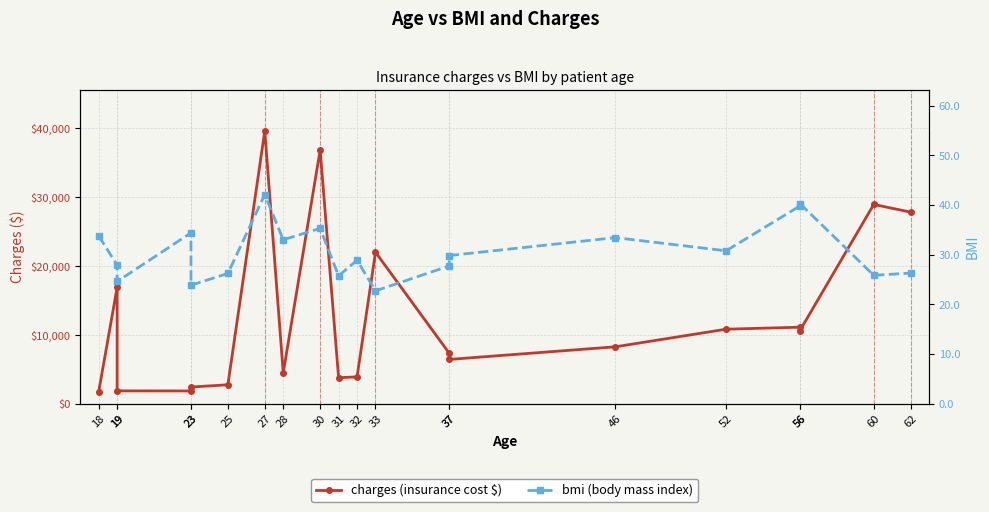

At 32, list the series in order from largest to smallest.

charges, bmi